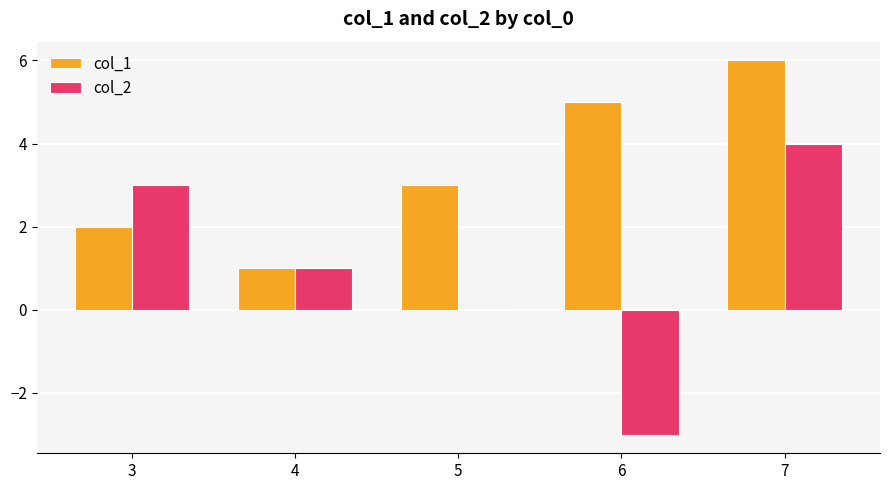

What is the average value of the col_1 series?

3